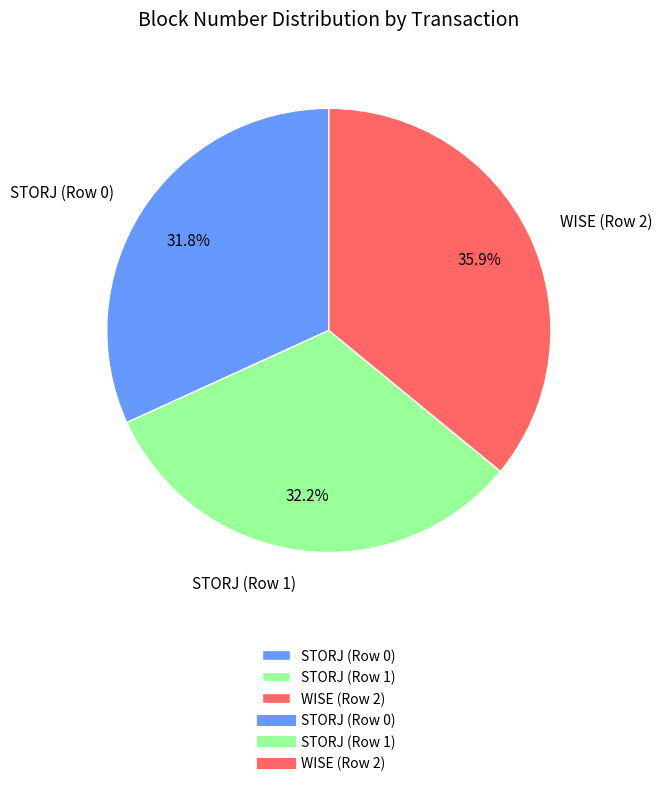

What is the ratio of the value at WISE (Row 2) to the value at STORJ (Row 0)?

1.1